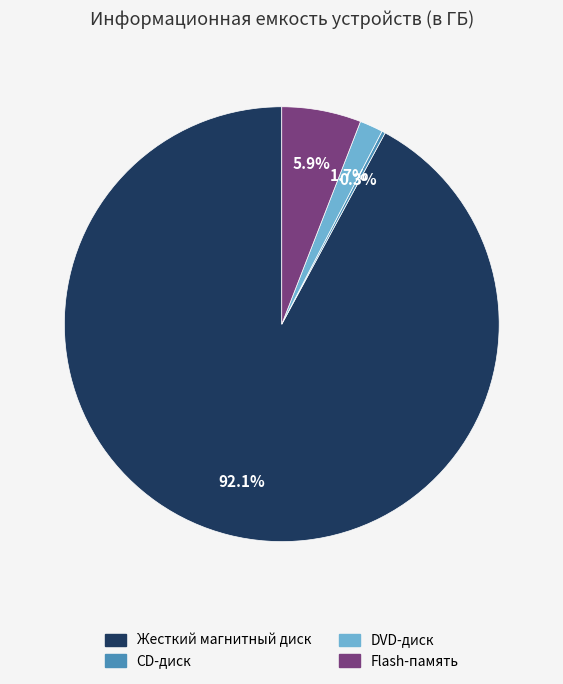

What is the largest slice in the pie chart?

Жесткий магнитный диск